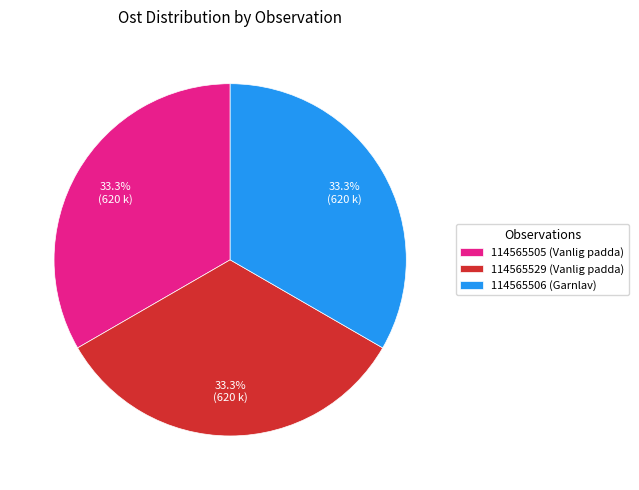

What percentage is the 114565506 (Garnlav) slice, to the nearest percent?

33%